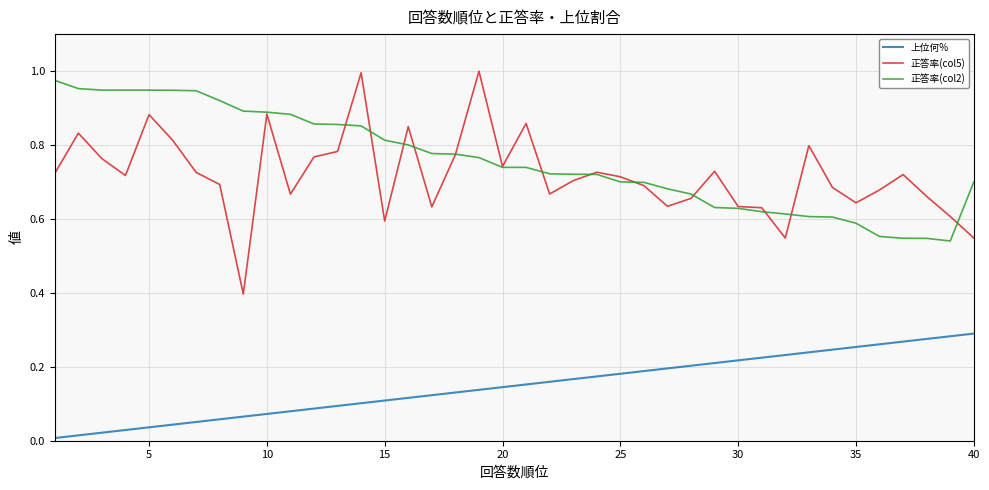

True or false: 上位何% and 正答率(col5) cross at least once.

False